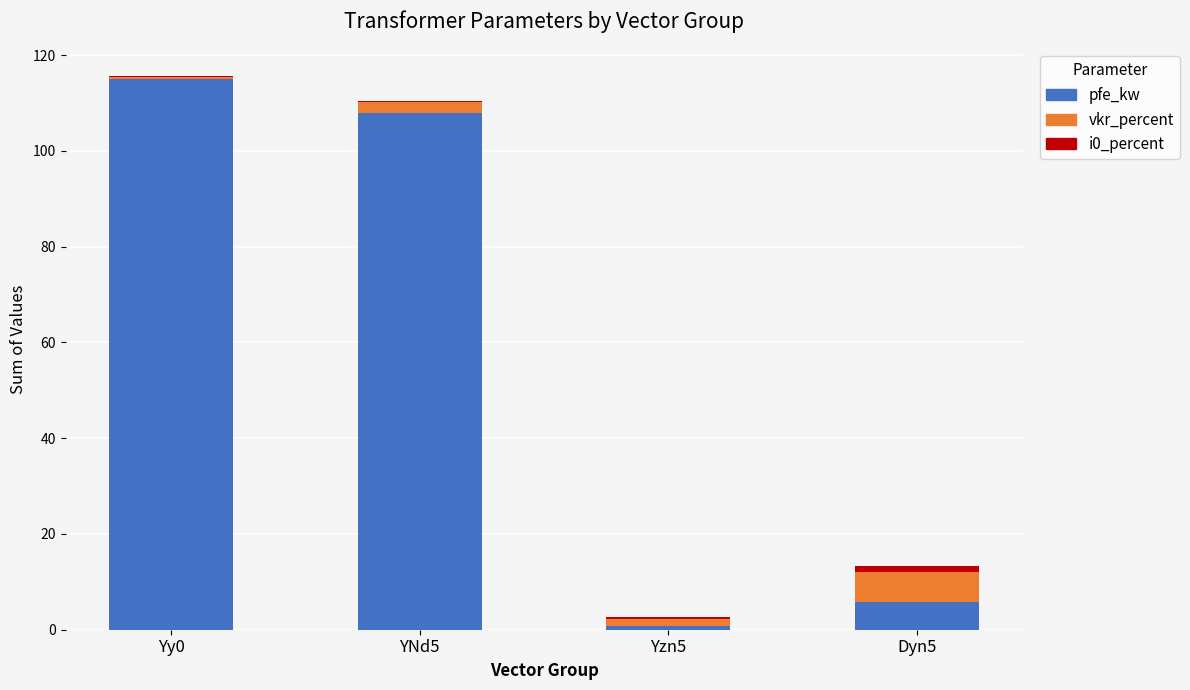

Is it true that pfe_kw equals 108.0 at YNd5?

True